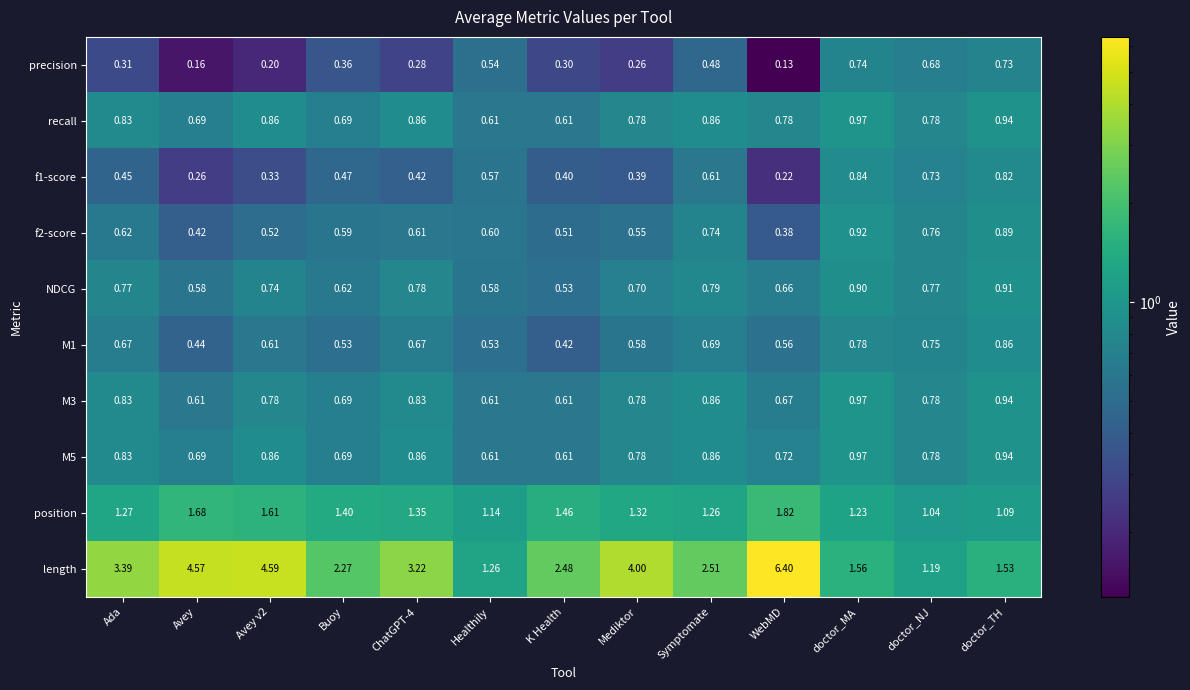

Is the value of length at Avey greater than the value of f1-score at ChatGPT-4?

Yes